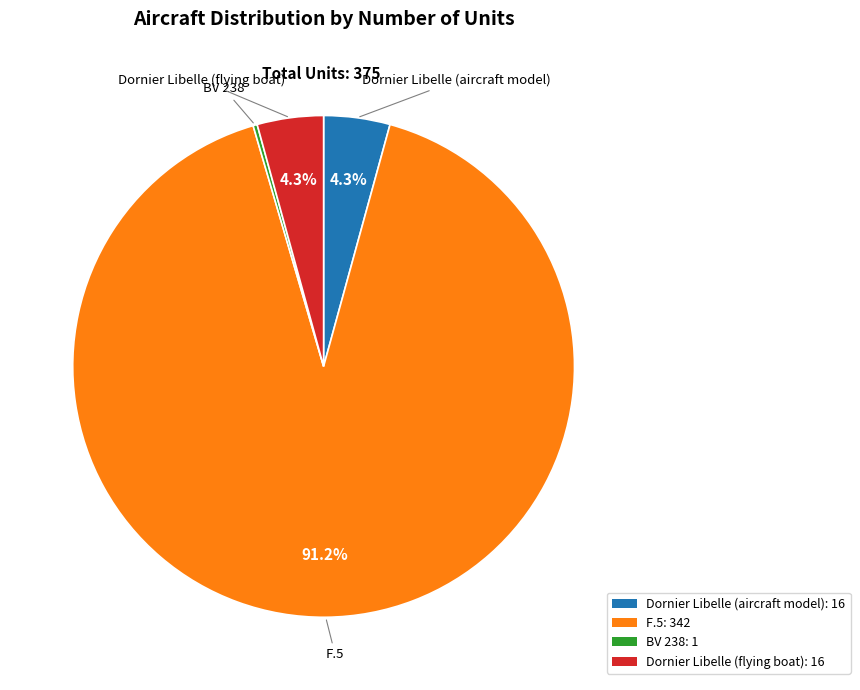

The Dornier Libelle (flying boat) slice represents 4% of the pie. True or false?

True